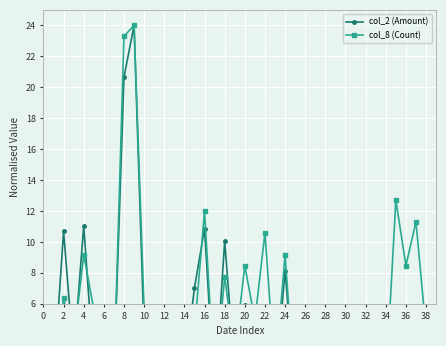

True or false: col_2 (Amount) has more than 0 points higher than both neighbors.

True